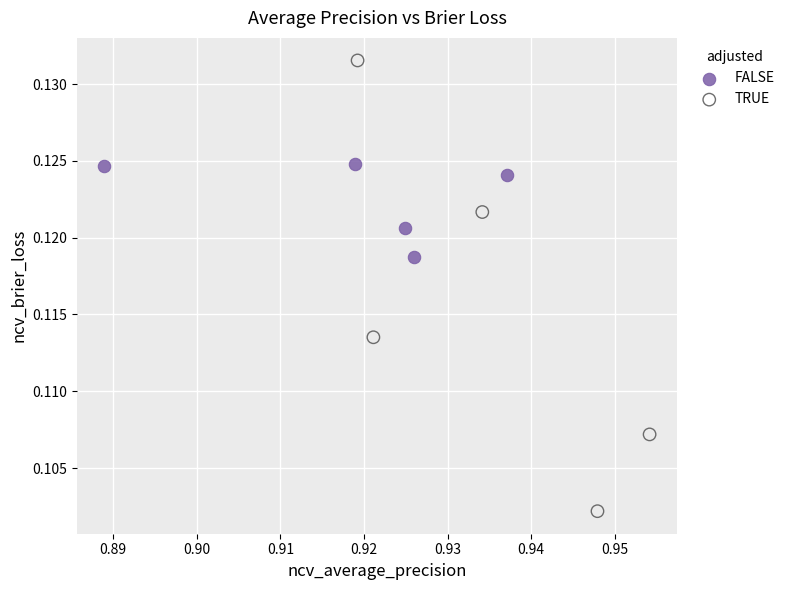

Which series contains the highest Y value?

TRUE